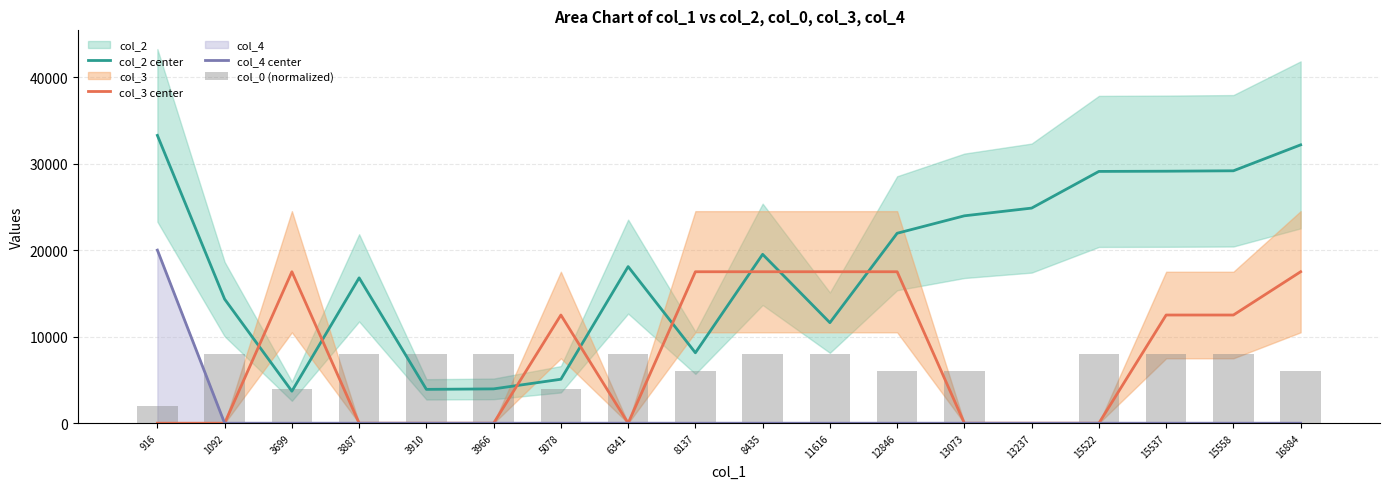

True or false: col_2 center has a value of 19512.0 at 8435.

True